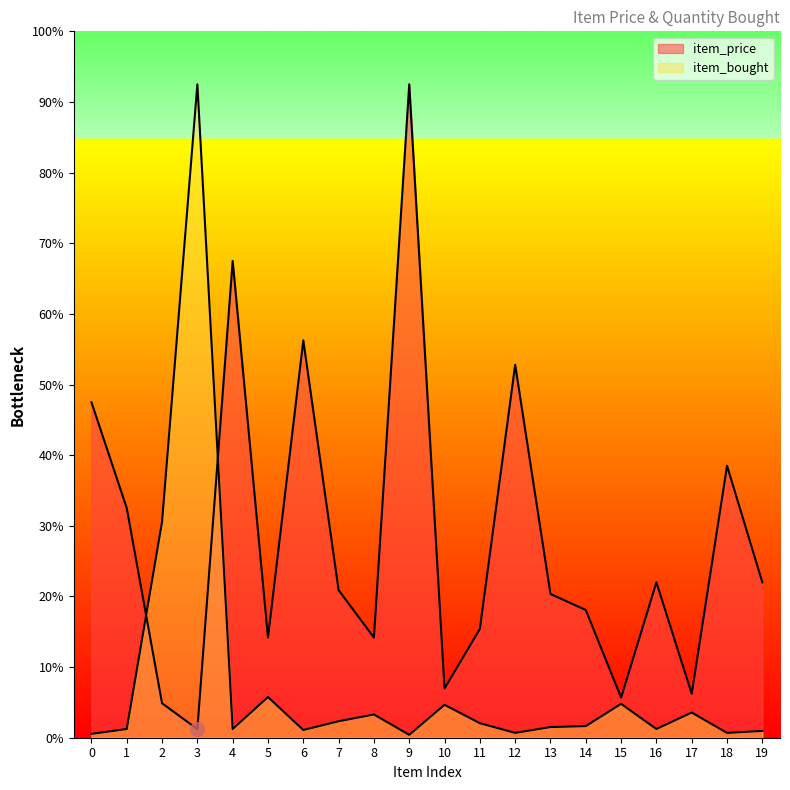

Which series changed the most between 10 and 16?

item_price